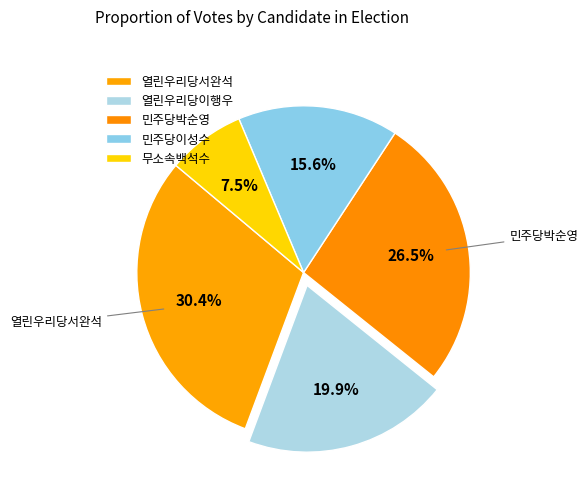

Is the sum of 열린우리당서완석 and 민주당박순영 greater than half?

Yes